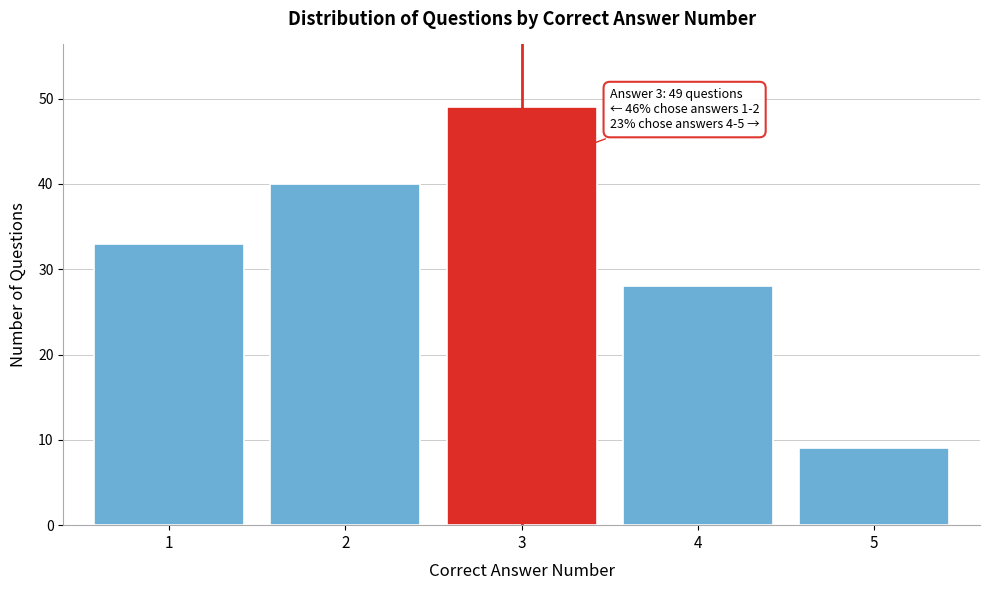

Reading left to right, transcribe all the data shown in this chart.

33	40	49	28	9